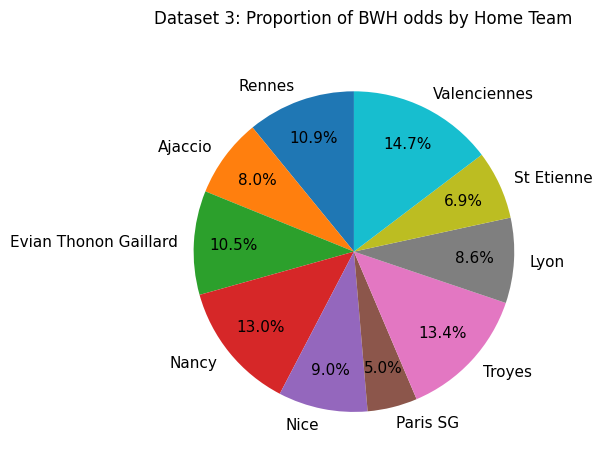

Which category has the biggest portion of the pie?

Valenciennes